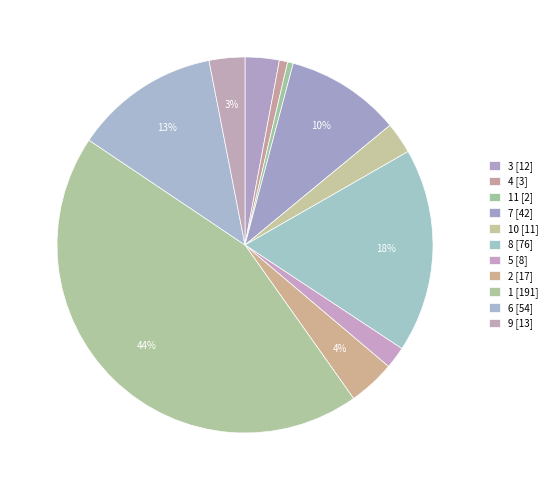

How many segments does this pie chart have?

11